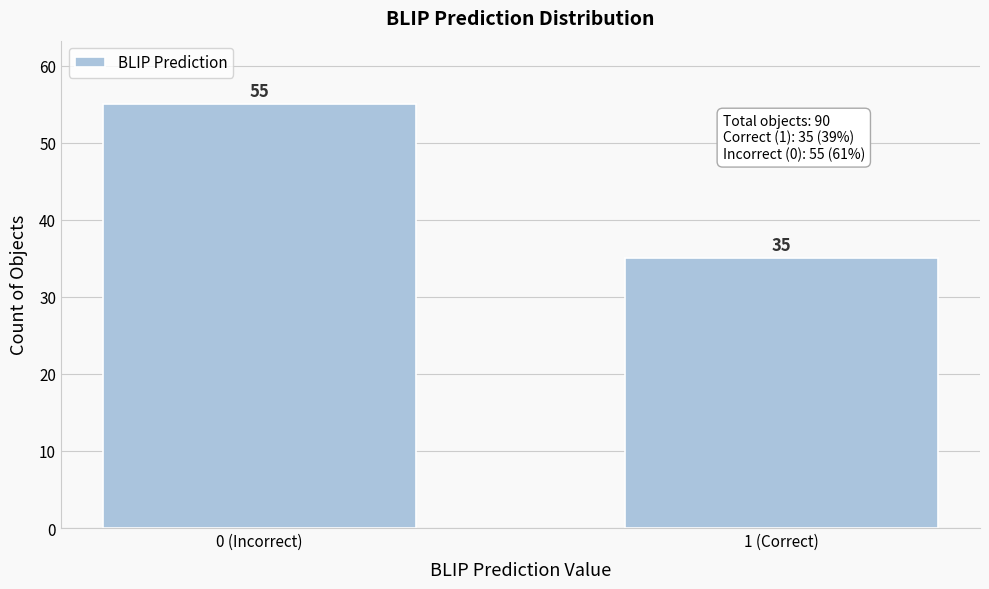

Reading left to right, list all the values displayed in this chart.

0 (Incorrect)=55	1 (Correct)=35